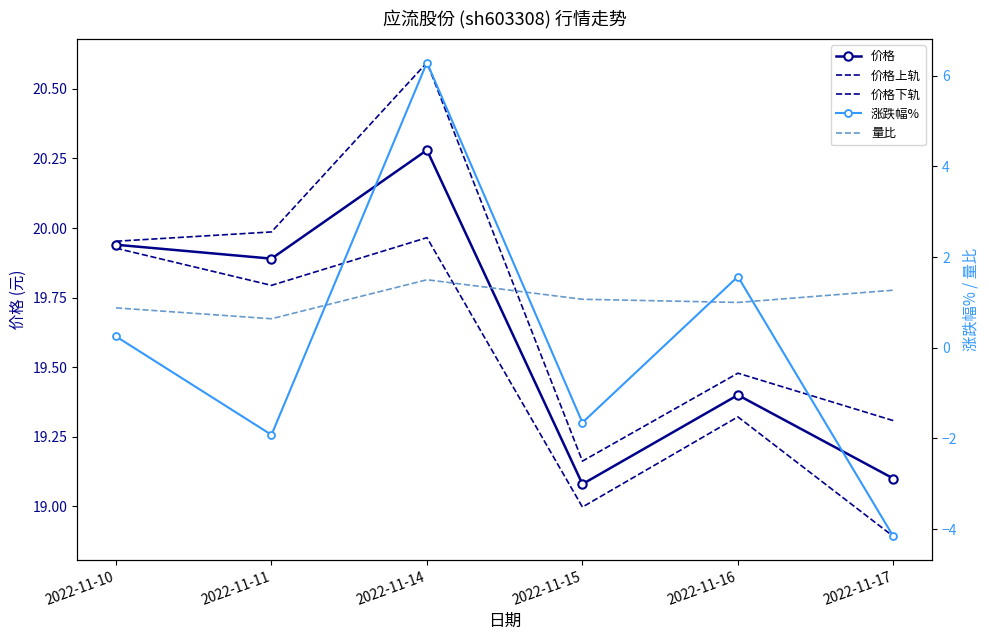

Reading left to right, list all the values displayed in this chart.

价格: 19.9	19.9	20.3	19.1	19.4	19.1
价格上轨: 20.0	20.0	20.6	19.2	19.5	19.3
价格下轨: 19.9	19.8	20.0	19.0	19.3	18.9
涨跌幅%: 0.2	-1.9	6.3	-1.6	1.6	-4.2
量比: 0.9	0.6	1.5	1.1	1.0	1.3